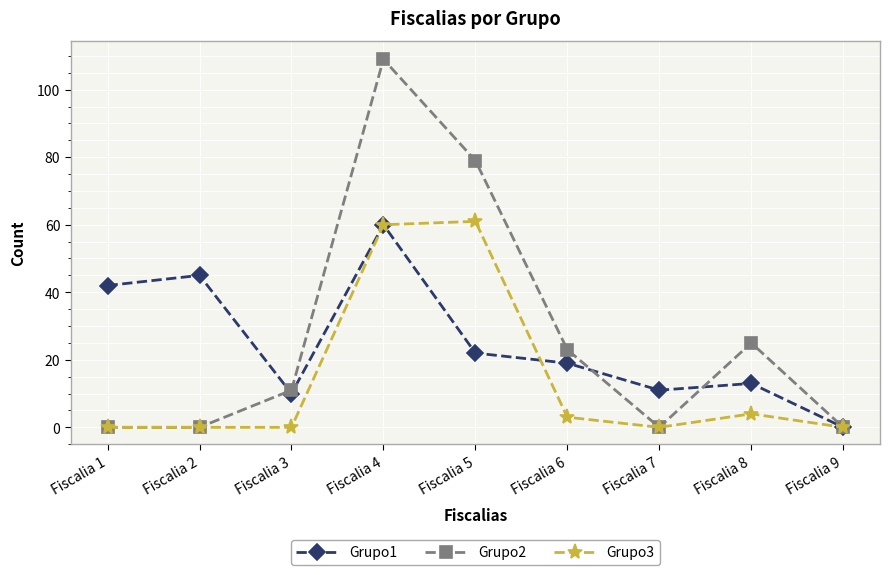

Which series has the widest spread of values?

Grupo2